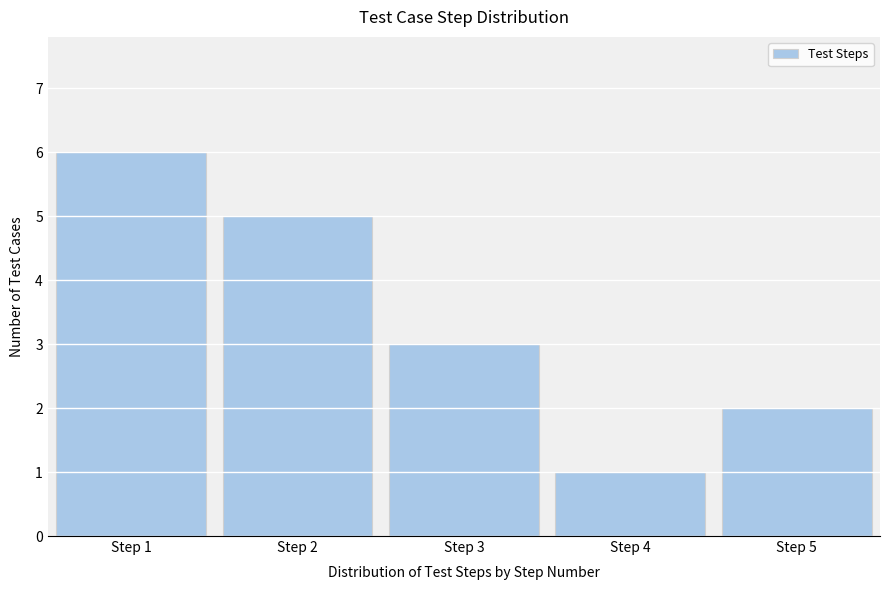

Reading left to right, list all the values displayed in this chart.

6	5	3	1	2